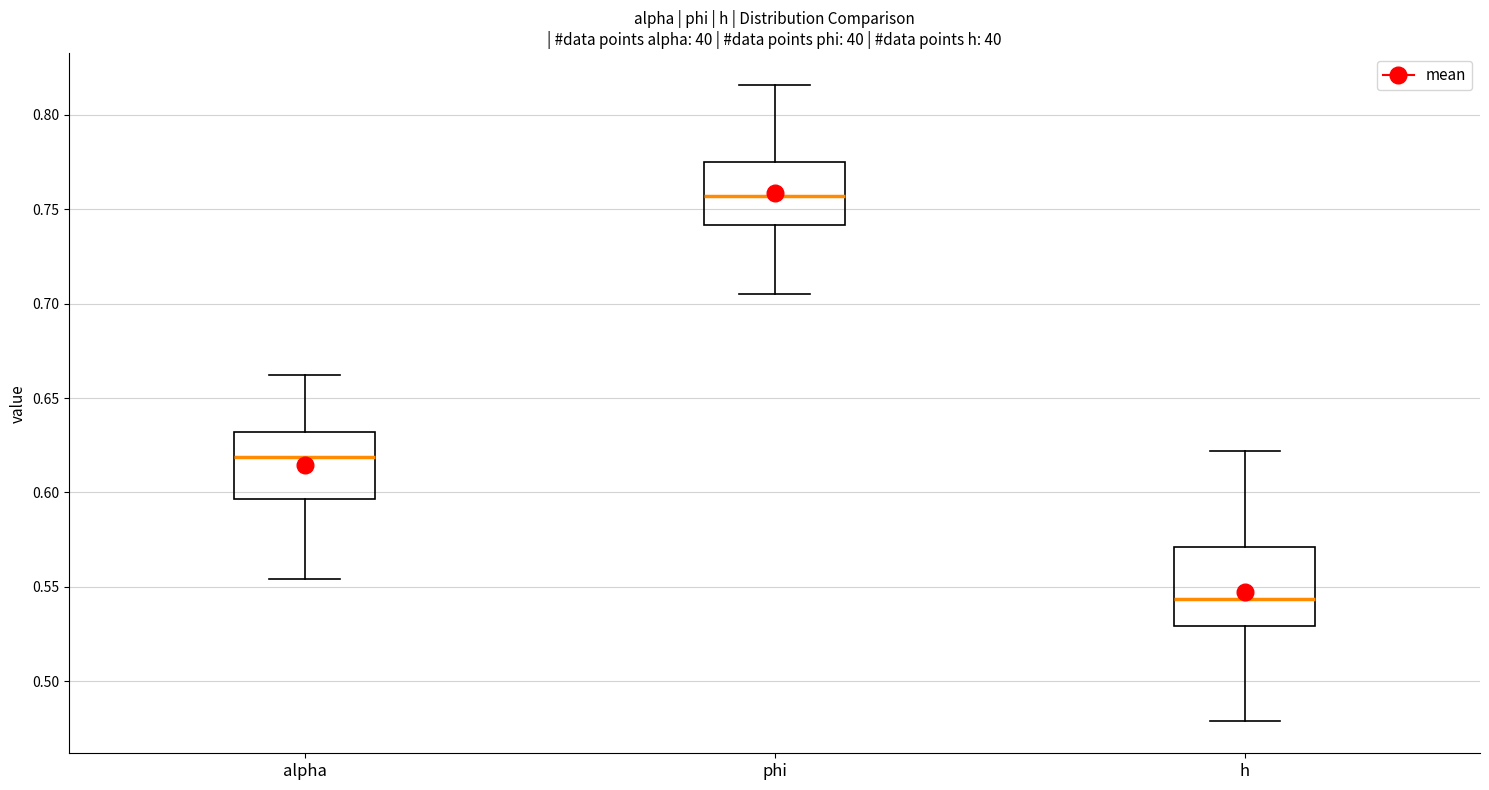

Which box has the lowest median line?

h